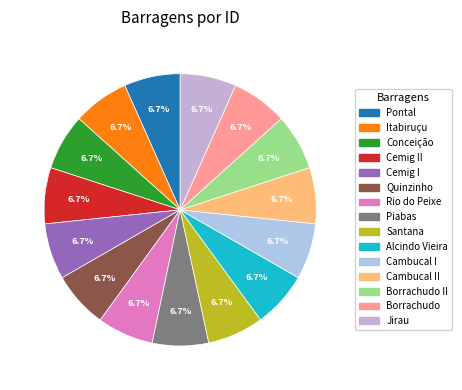

How many segments does this pie chart have?

15